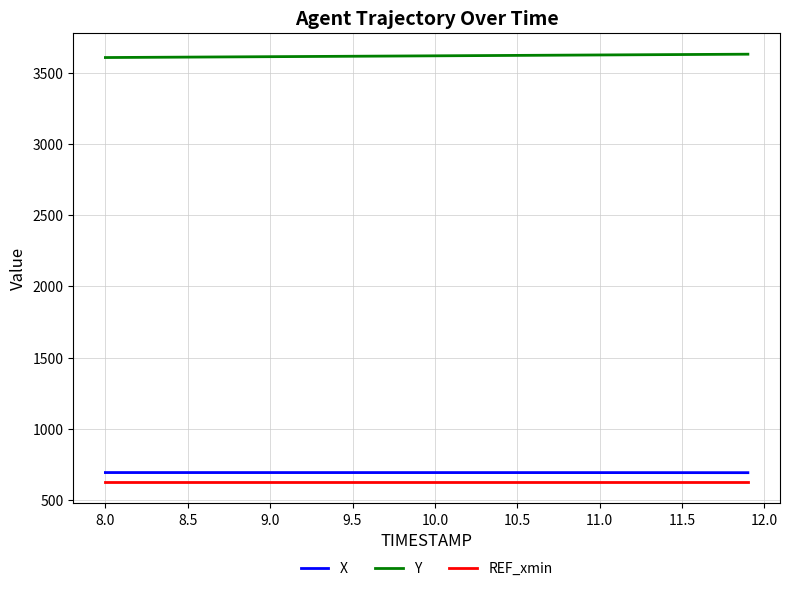

True or false: Y and REF_xmin intersect in this chart.

False